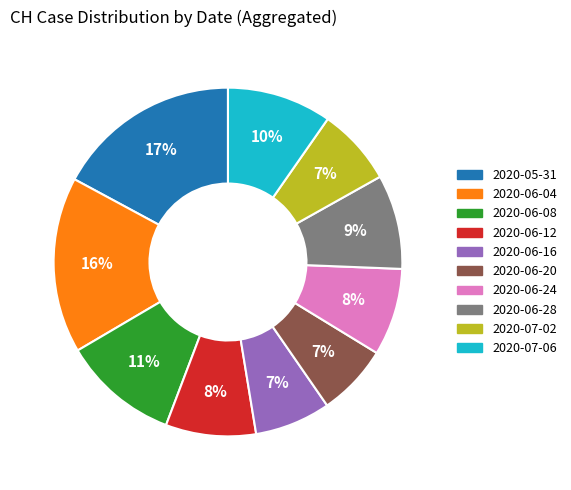

To the nearest percent, what is the average slice percentage?

10%